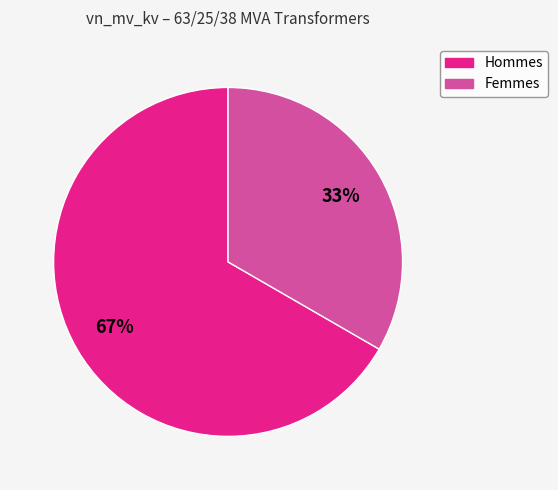

Is there a majority slice in this chart?

Yes